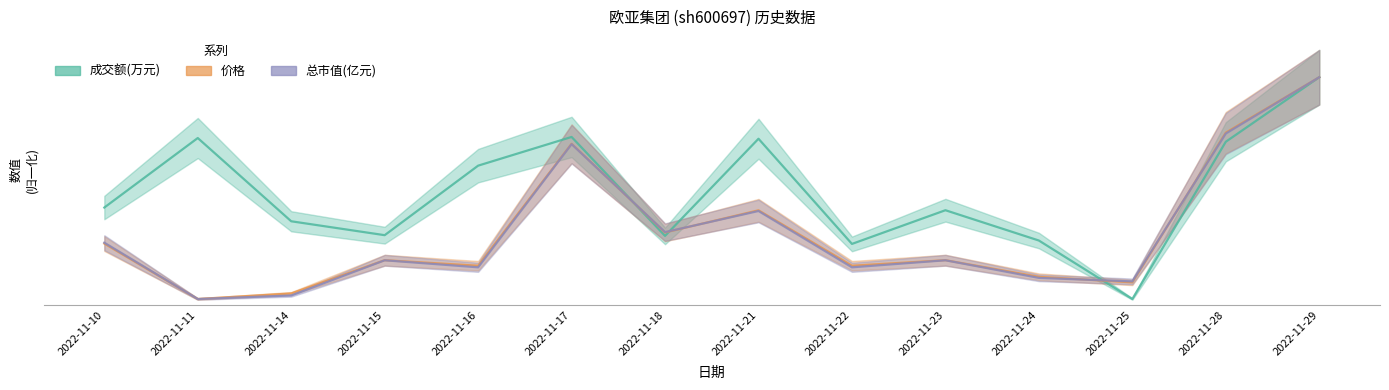

What is the value of the 成交额(万元) point at the 4th from the left?

568.0